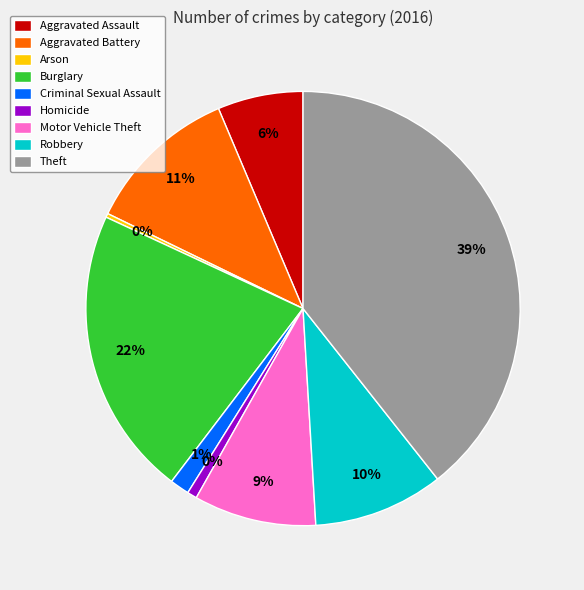

Is Burglary the majority of the pie?

No